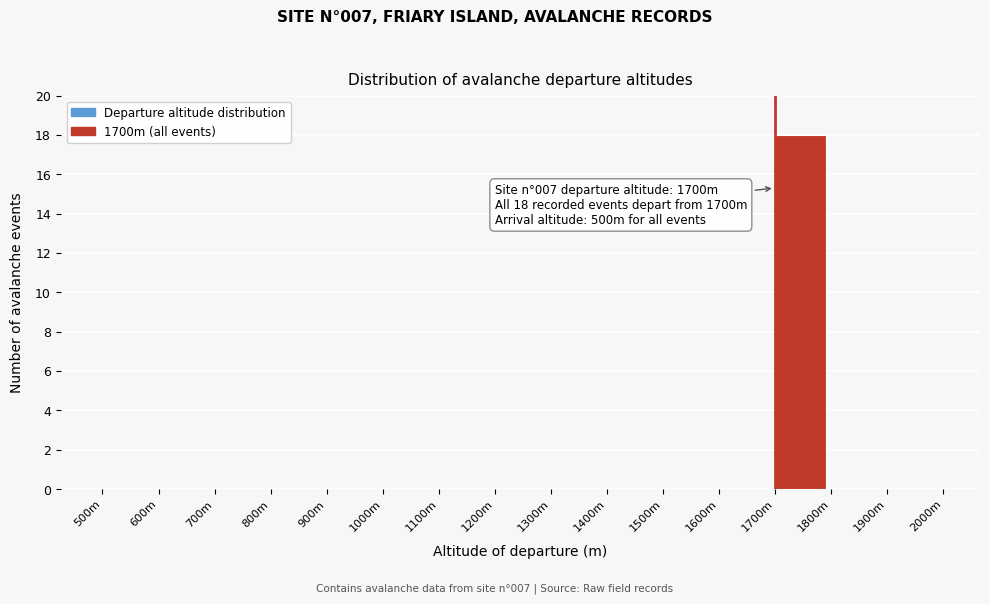

Reading left to right, list all the values displayed in this chart.

500m=0	600m=0	700m=0	800m=0	900m=0	1000m=0	1100m=0	1200m=0	1300m=0	1400m=0	1500m=0	1600m=0	1700m=18	1800m=0	1900m=0